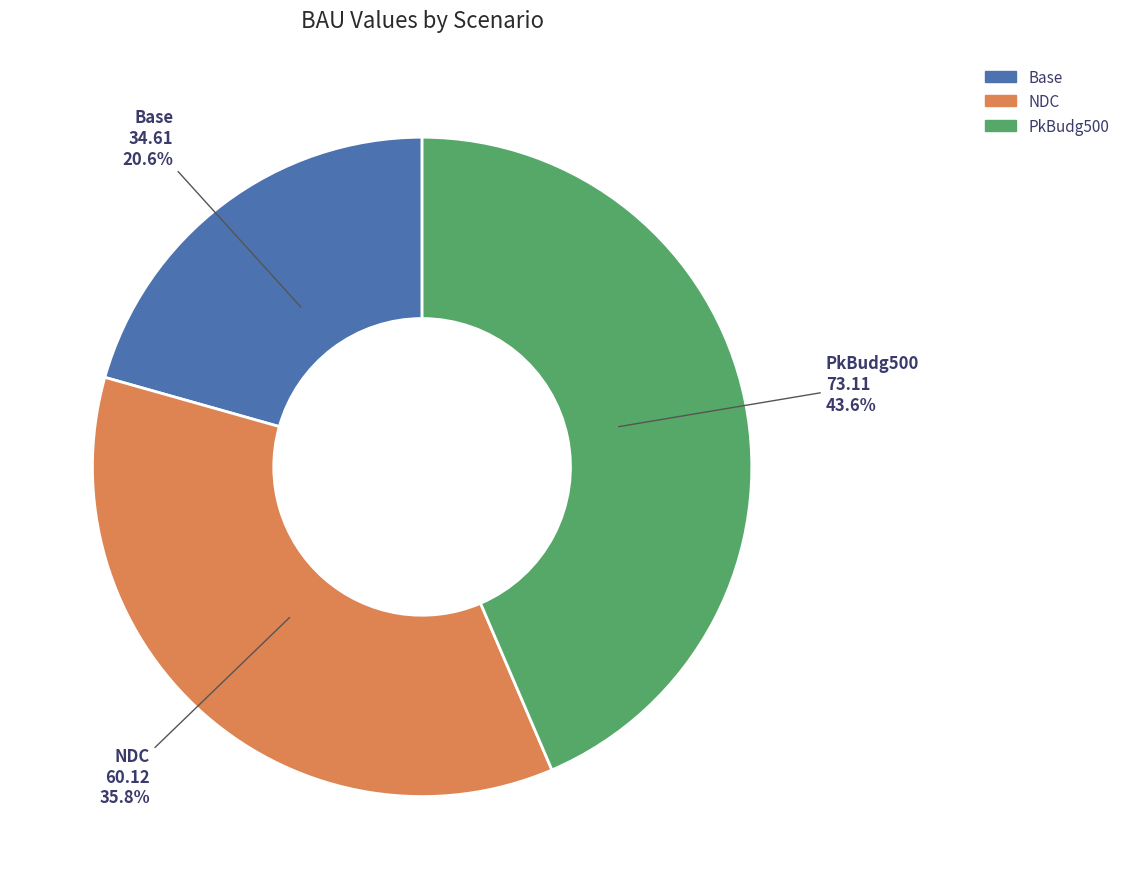

To the nearest percent, what is the combined percentage of PkBudg500 and Base?

64%